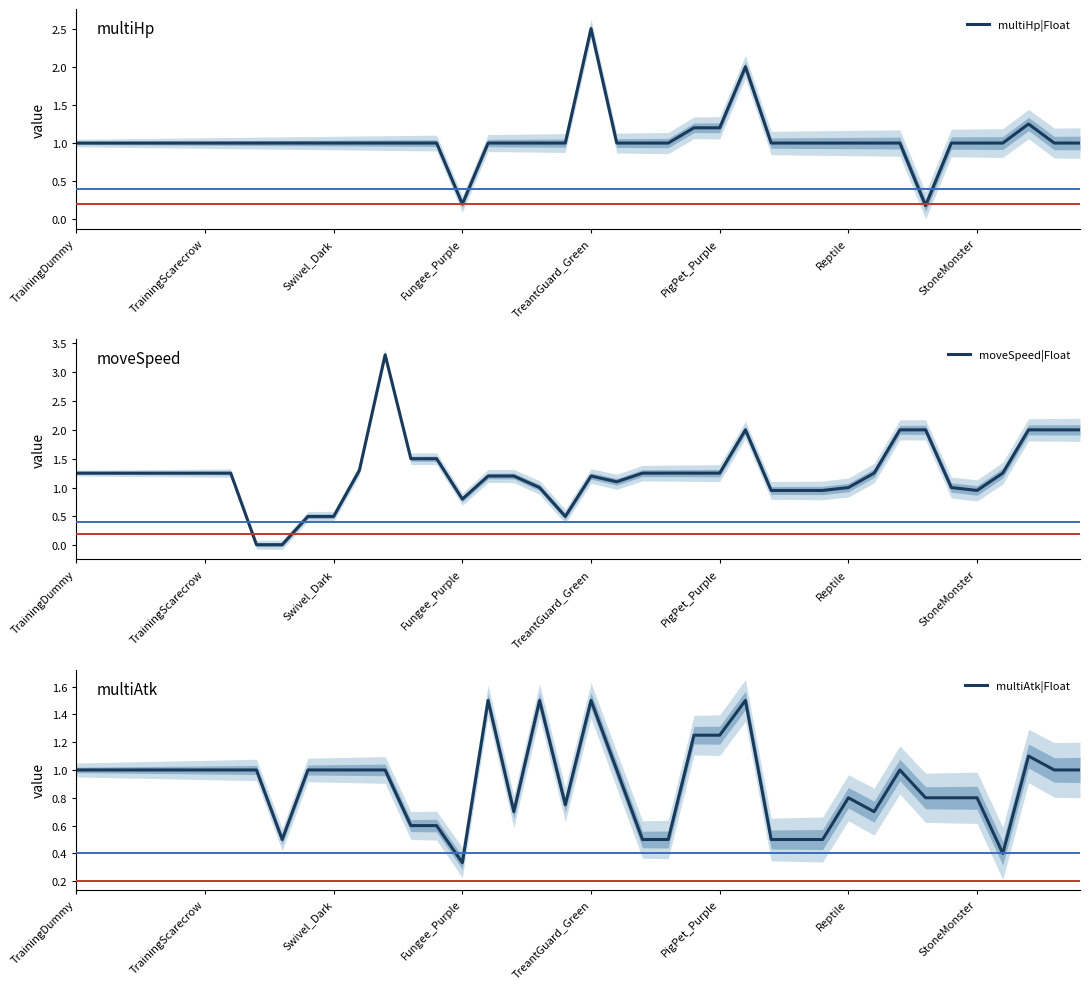

What is the total value across all series at 36?

2.6